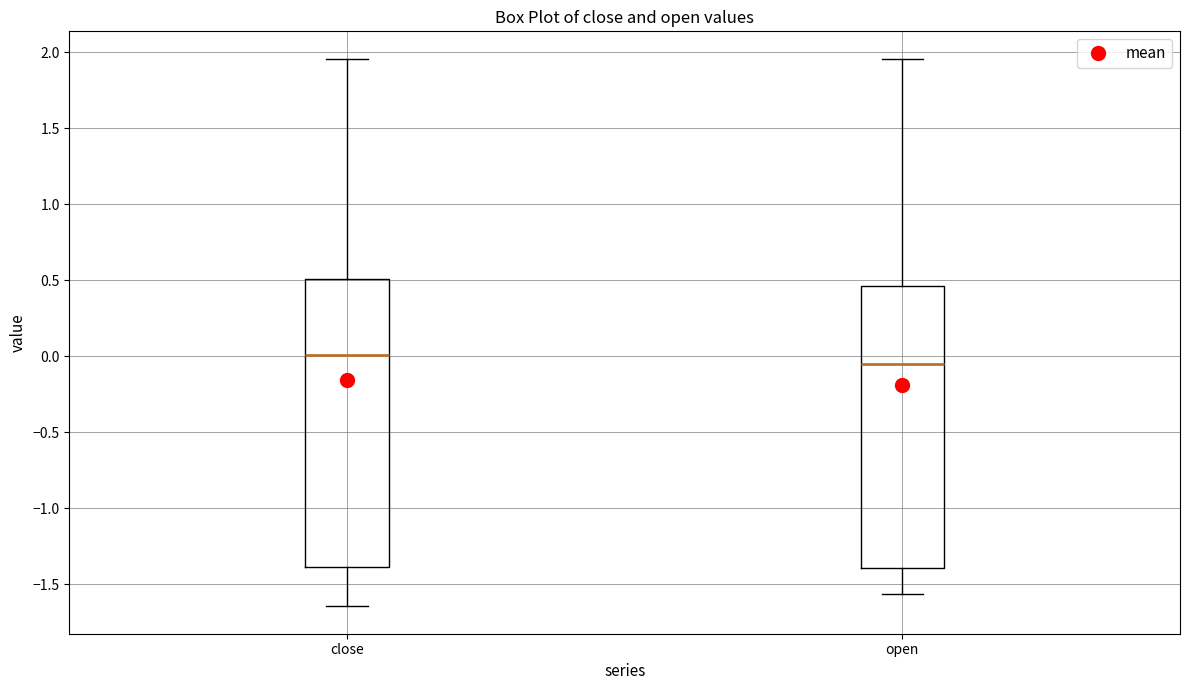

Reading left to right, transcribe this box plot: for each box, give where its median line is, the range the box spans, and where its two whiskers end, as read against the y-axis. The values are not printed on the chart, so give them approximately, as read against the axis.

close: median 0.00, box -1.40 to 0.50, whiskers -1.65 to 1.95
open: median -0.05, box -1.40 to 0.45, whiskers -1.55 to 1.95